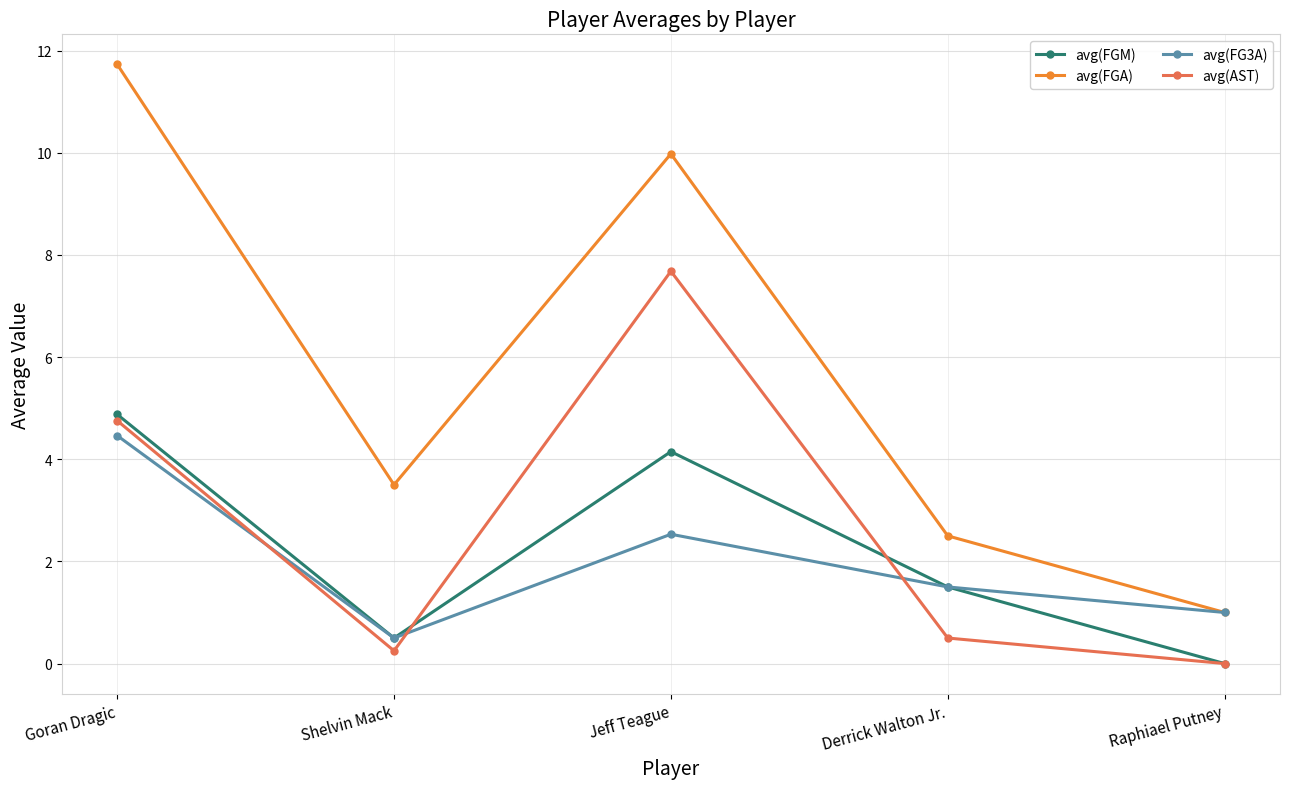

Does the chart have visible grid lines?

Yes